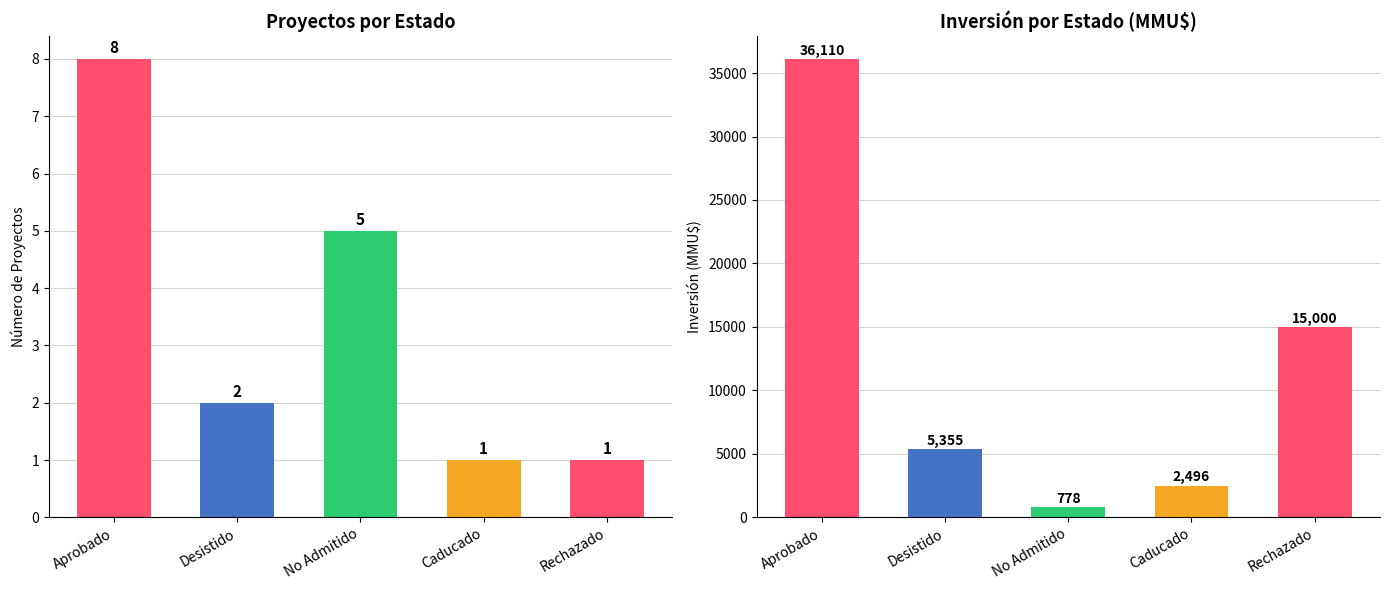

Are the bars horizontal?

No